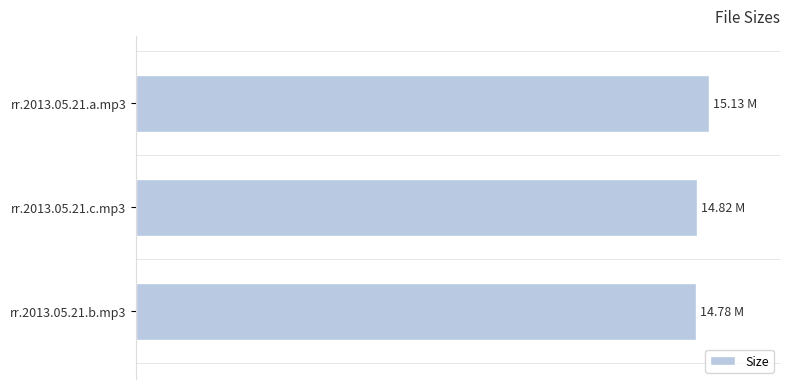

Are the bars grouped side by side (vs. stacked)?

No